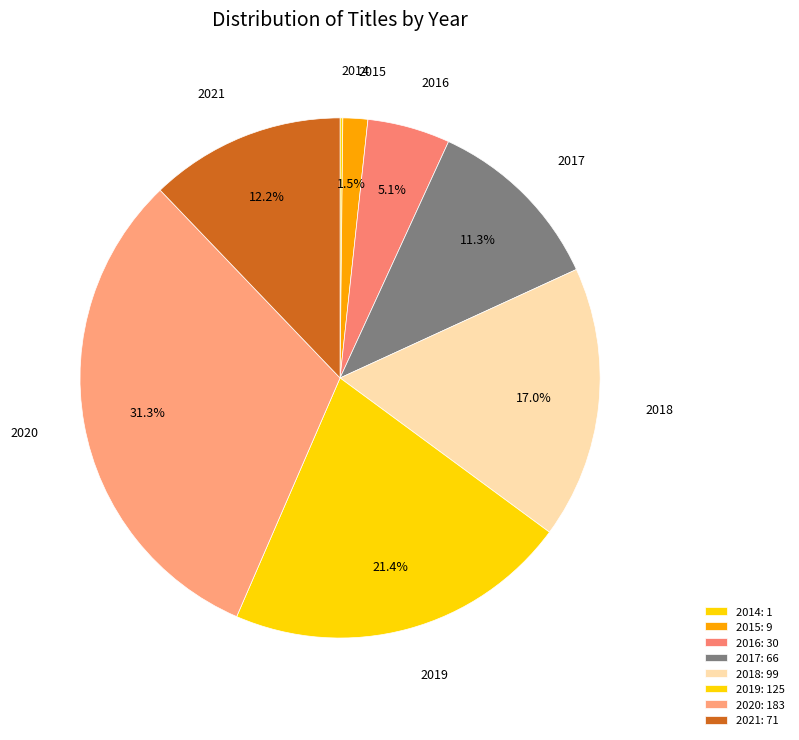

What is the ratio of the value at 2016 to the value at 2021?

0.4